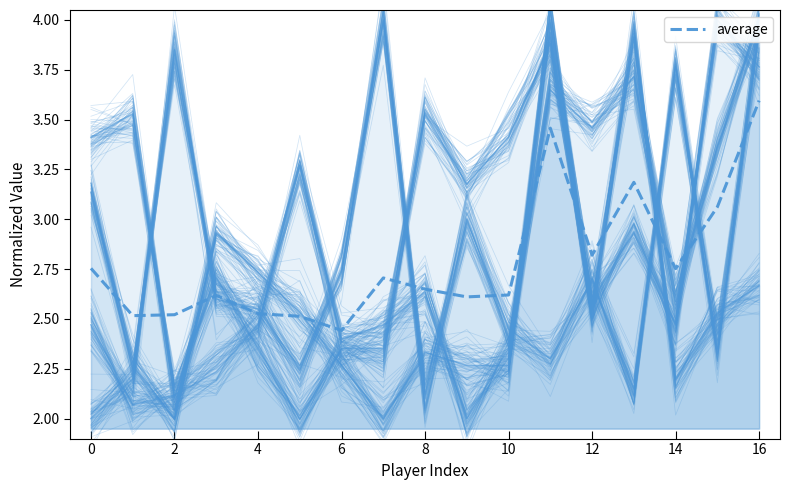

Does the chart display data point markers on the line(s)?

No